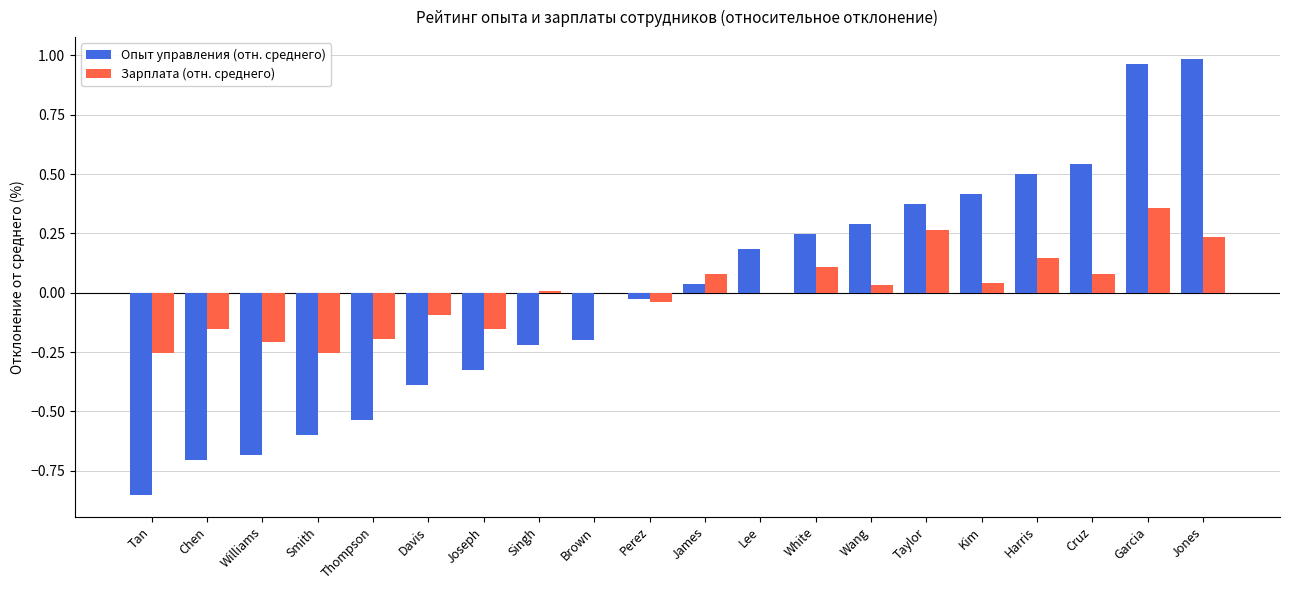

True or false: Опыт управления (отн. среднего) has a value of -0.3 at Singh.

False